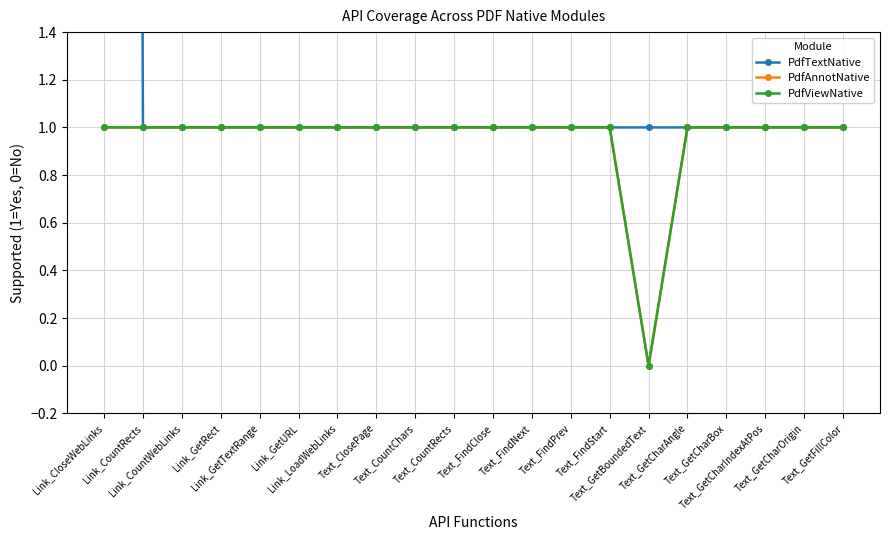

Which series has the widest spread of values?

PdfTextNative